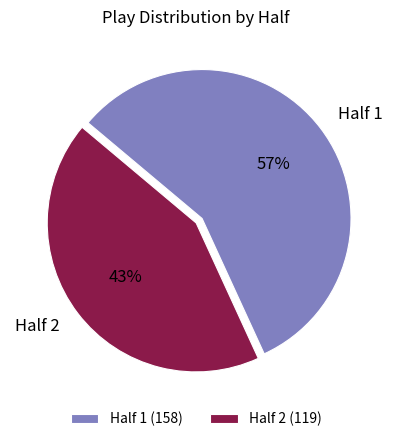

What is the smallest slice in the pie chart?

Half 2